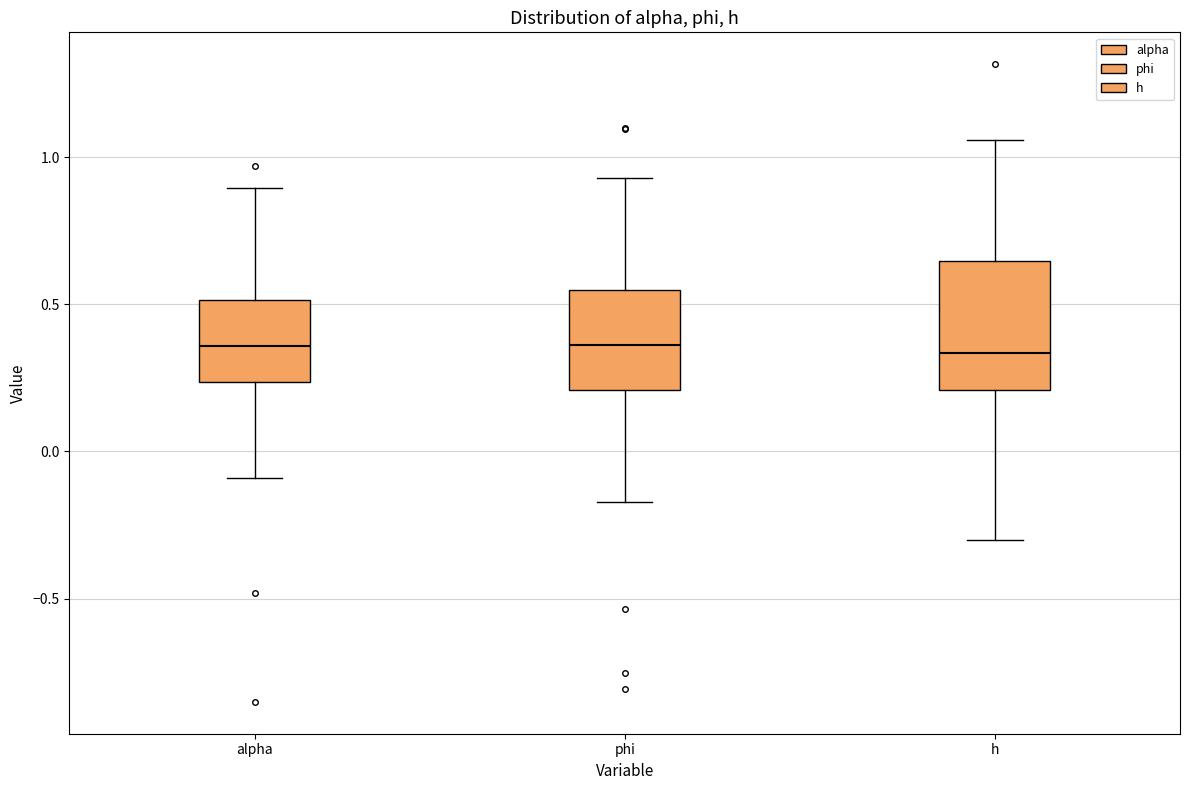

Reading left to right, transcribe this box plot: for each box, give where its median line is, the range the box spans, and where its two whiskers end, as read against the y-axis. The values are not printed on the chart, so give them approximately, as read against the axis.

alpha: median 0.35, box 0.25 to 0.50, whiskers -0.10 to 0.90
phi: median 0.35, box 0.20 to 0.55, whiskers -0.15 to 0.95
h: median 0.35, box 0.20 to 0.65, whiskers -0.30 to 1.05